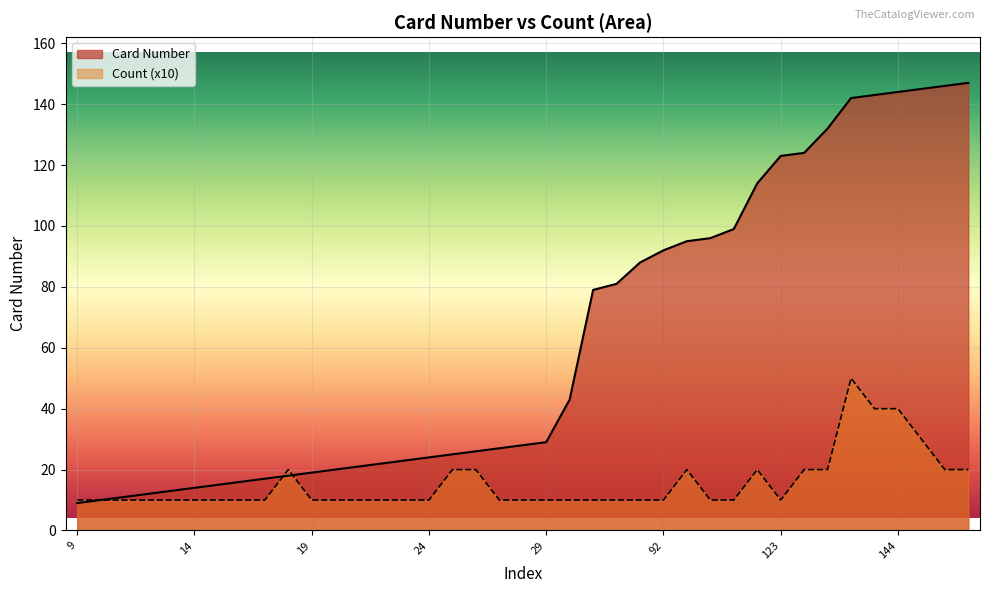

Reading left to right, extract all data points from this chart.

9	10	11	12	13	14	15	16	17	18	19	20	21	22	23	24	25	26	27	28	29	43	79	81	88	92	95	96	99	114	123	124	132	142	143	144	145	146	147